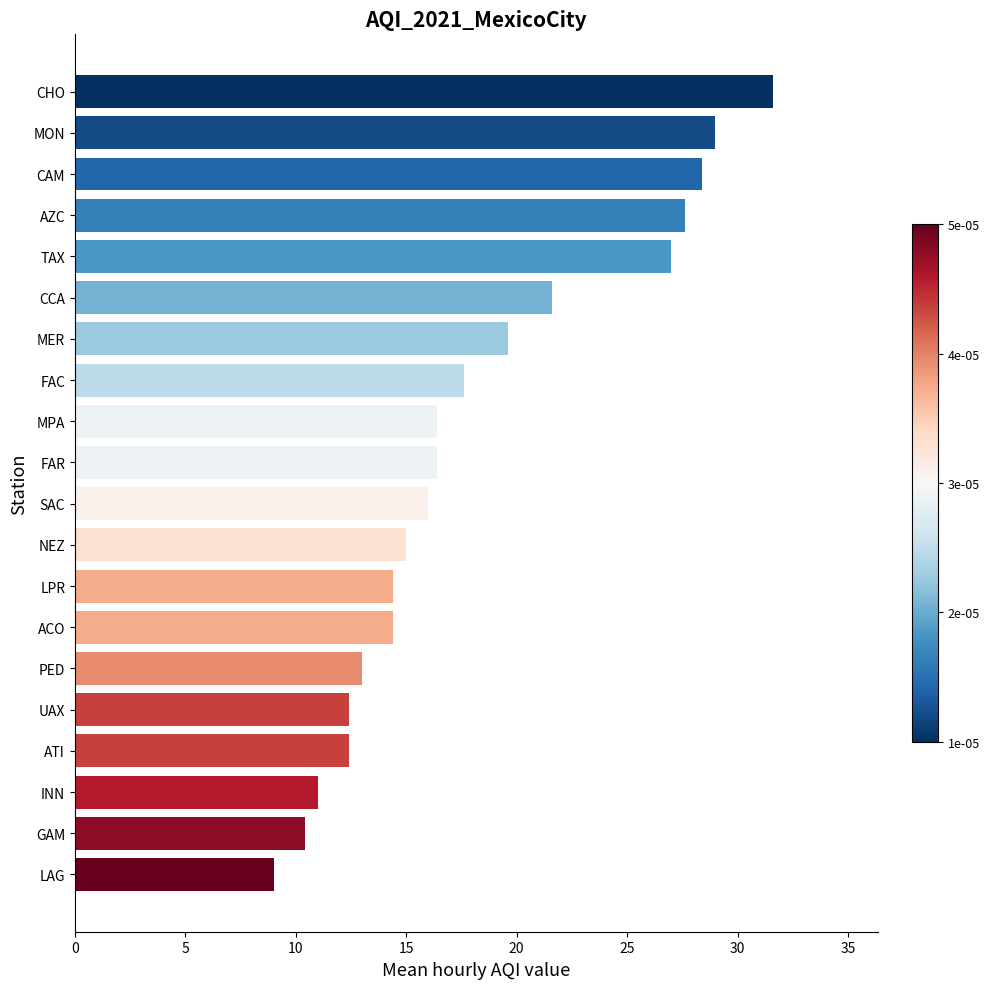

Reading top to bottom, what are all the values shown in this chart?

31.6	29.0	28.4	27.6	27.0	21.6	19.6	17.6	16.4	16.4	16.0	15.0	14.4	14.4	13.0	12.4	12.4	11.0	10.4	9.0